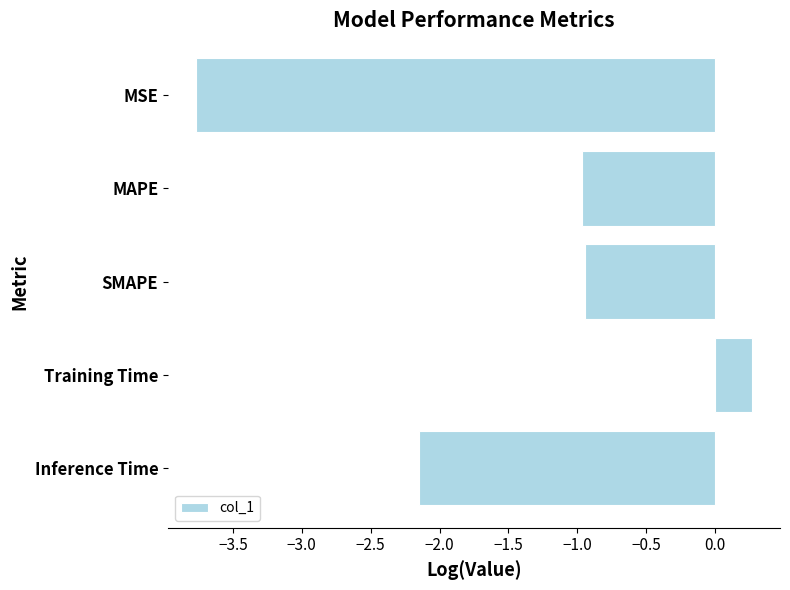

What position from the top is MAPE?

2